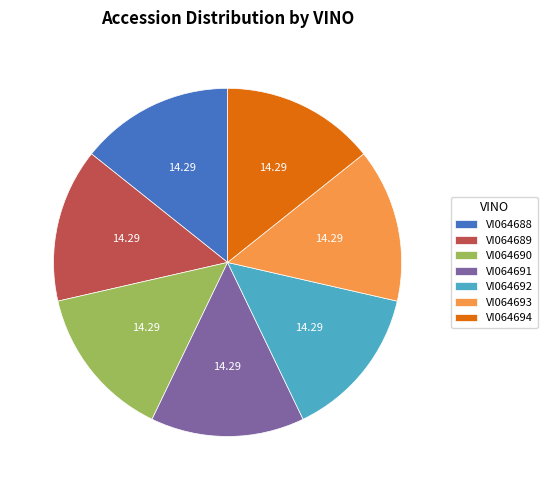

Does any single category account for the majority?

No